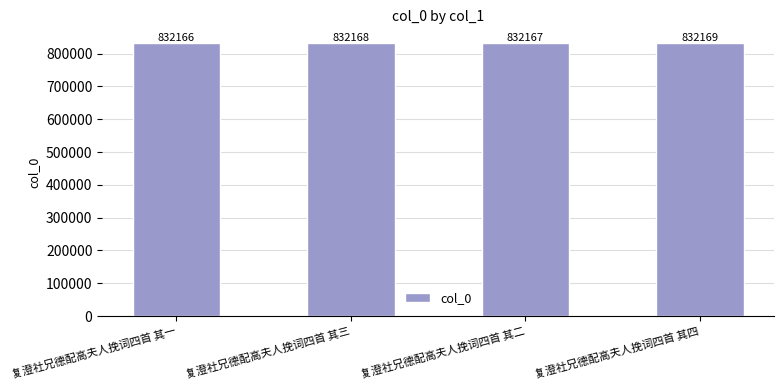

What is the value of the 1st bar from the left?

832166